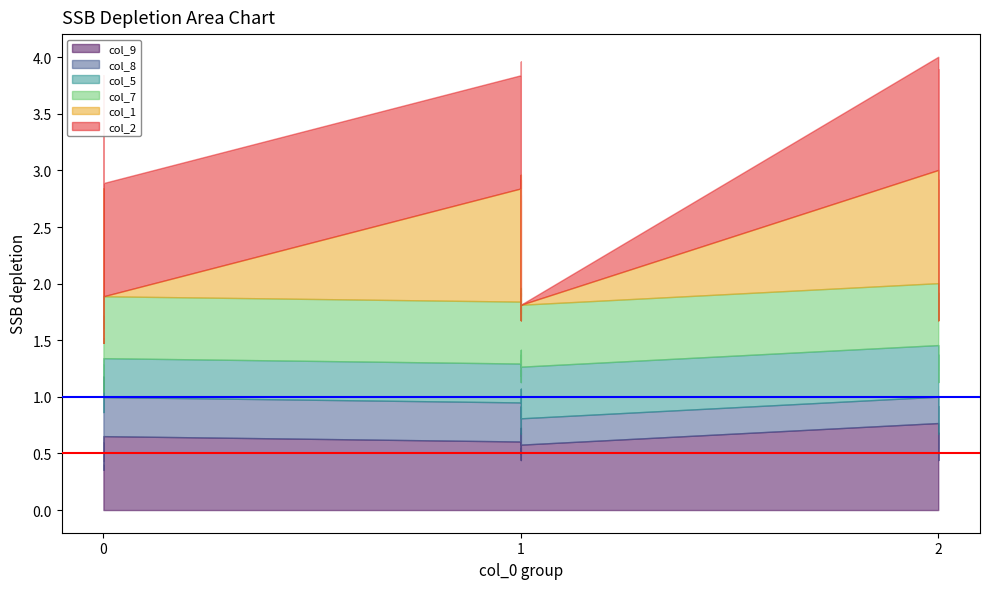

How many lines are shown in the chart?

6